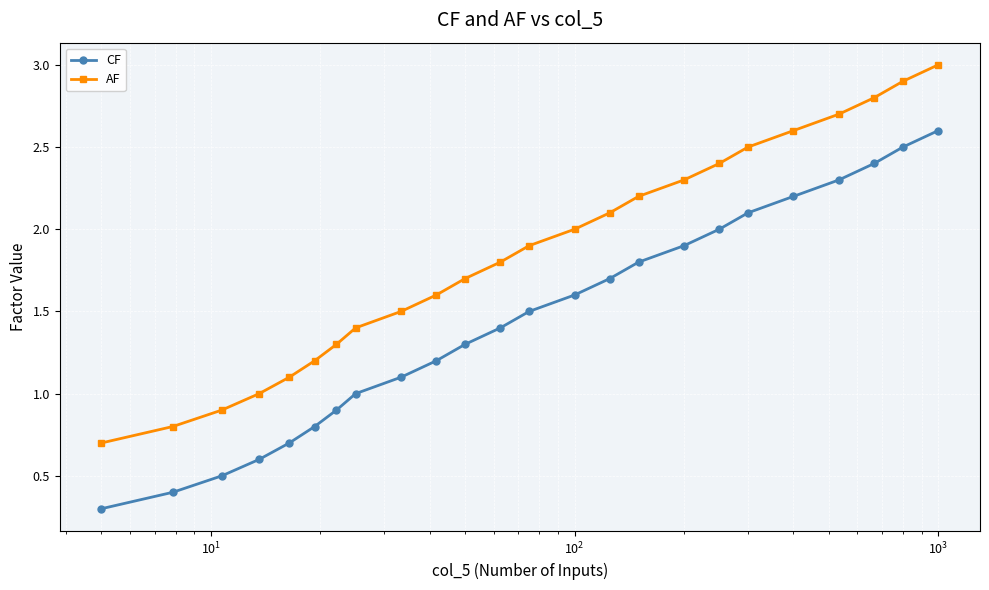

True or false: CF has more than 2 interior local peaks.

False